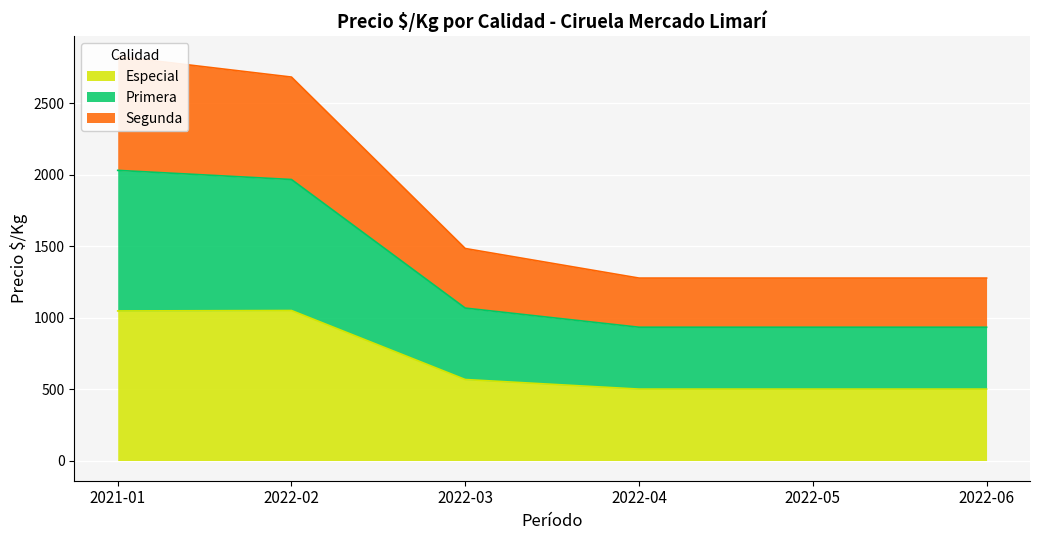

Which series has the largest range (max minus min)?

Primera